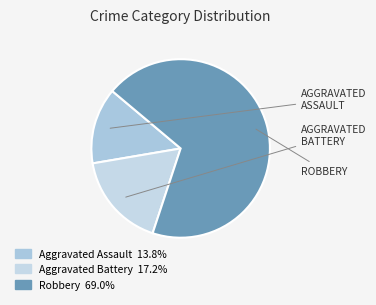

How many segments does this pie chart have?

3